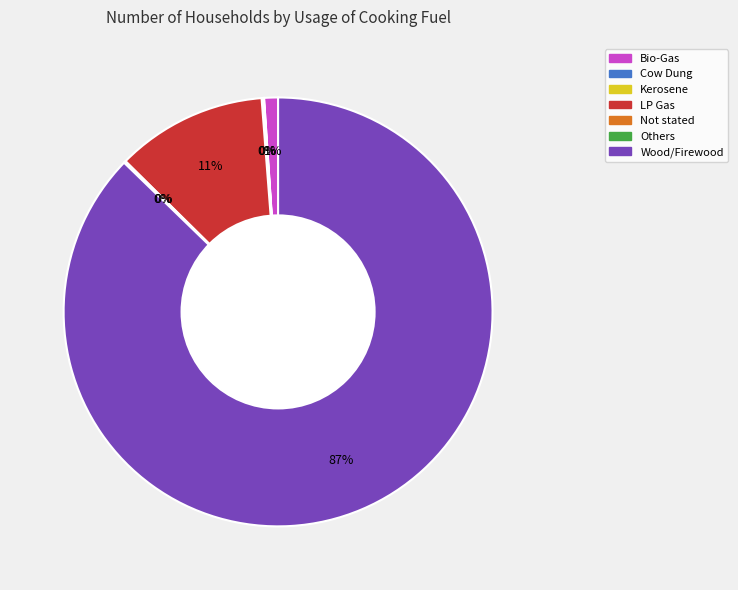

The Bio-Gas slice represents 11% of the pie. True or false?

False